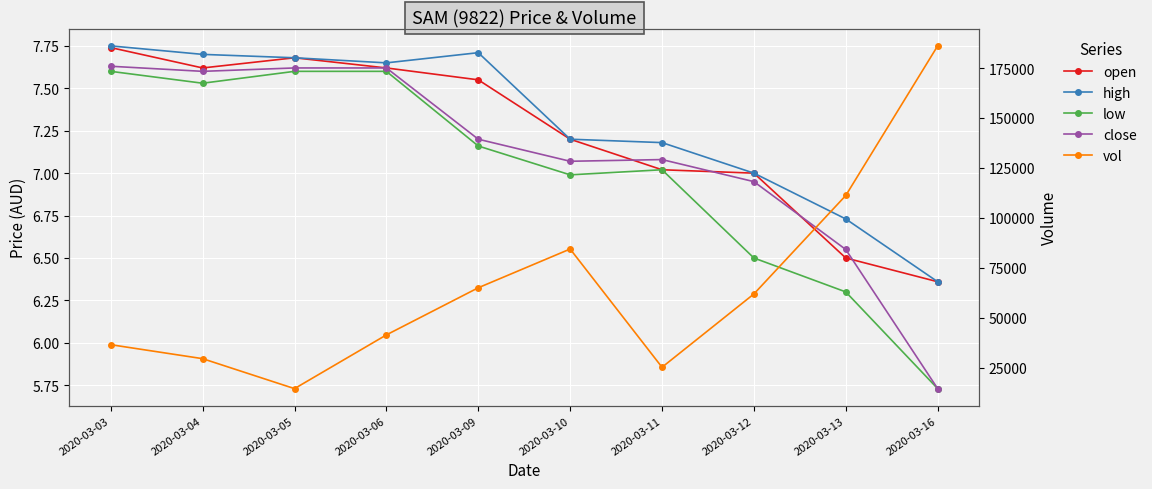

At 2020-03-09, list the series in order from smallest to largest.

low, close, open, high, vol